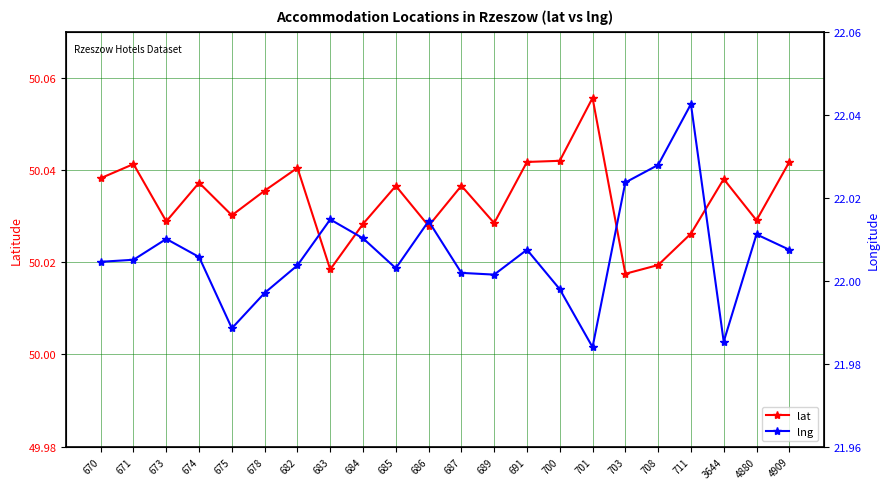

Where does the lng series first go above 22?

670